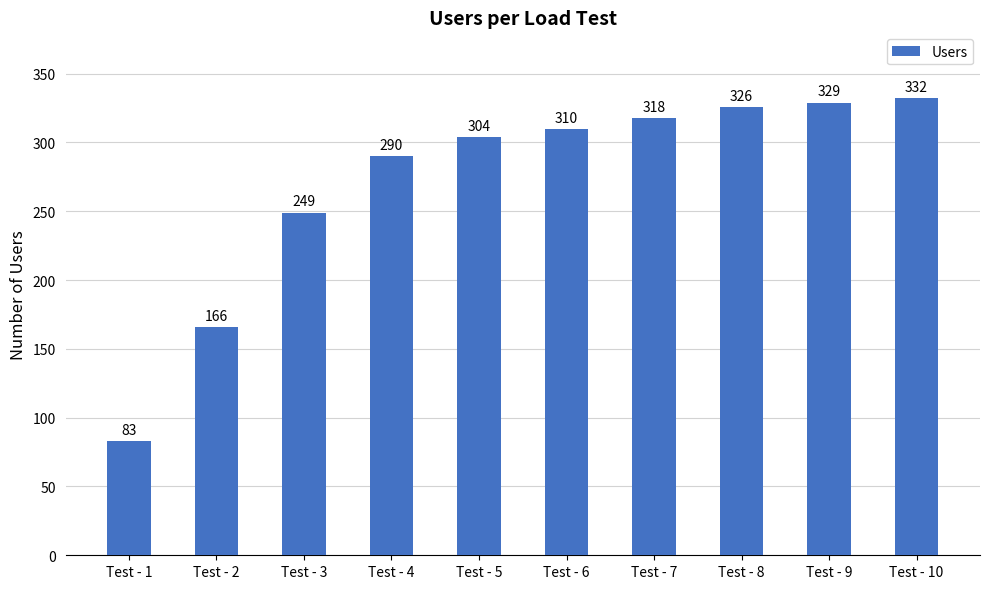

What is the value of the 10th bar from the left?

332